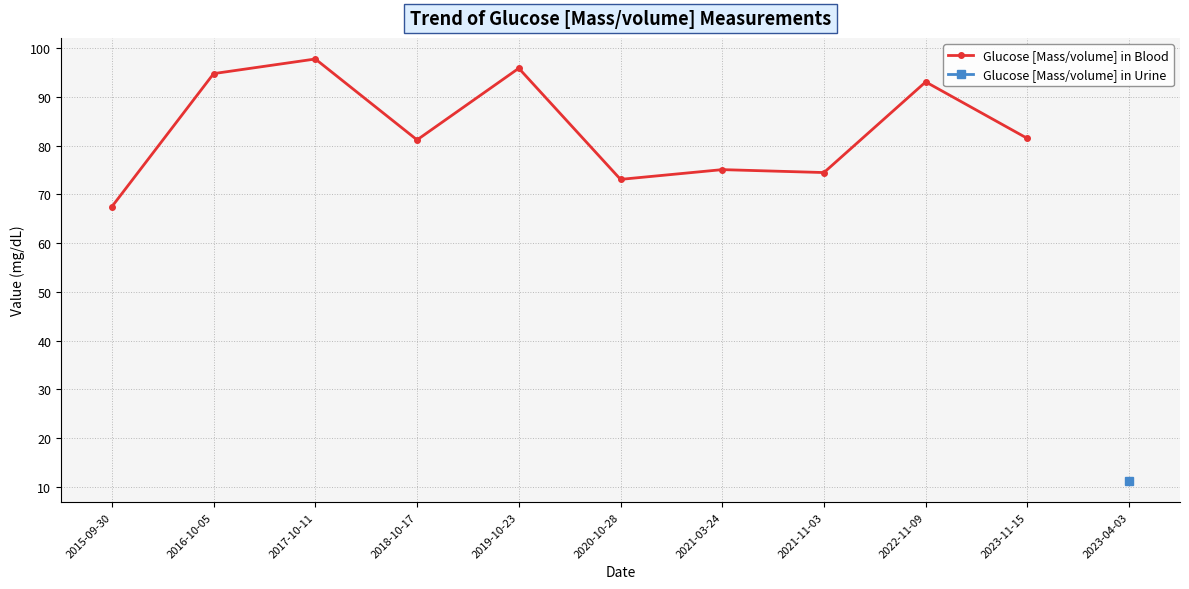

At which category does the chart reach its minimum across all series?

2015-09-30